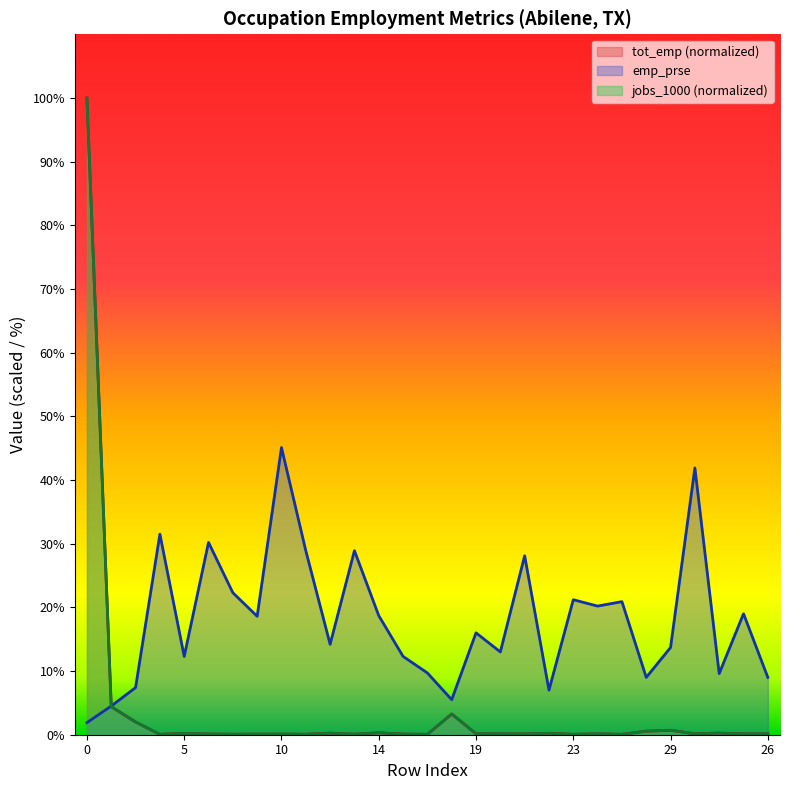

Rank the series by their maximum value, from highest to lowest.

jobs_1000, tot_emp, emp_prse